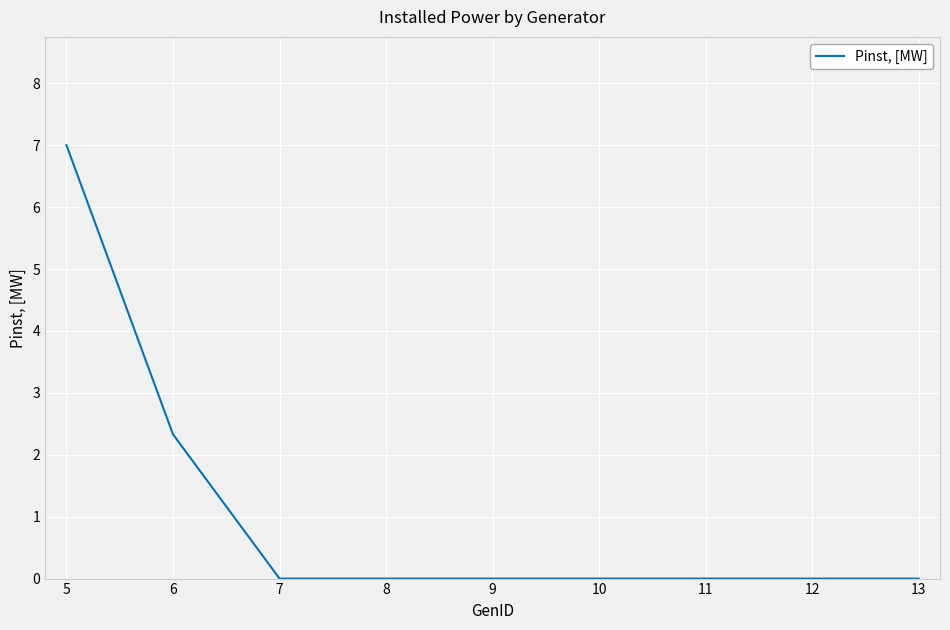

The value at 8 is 0.0. True or false?

True